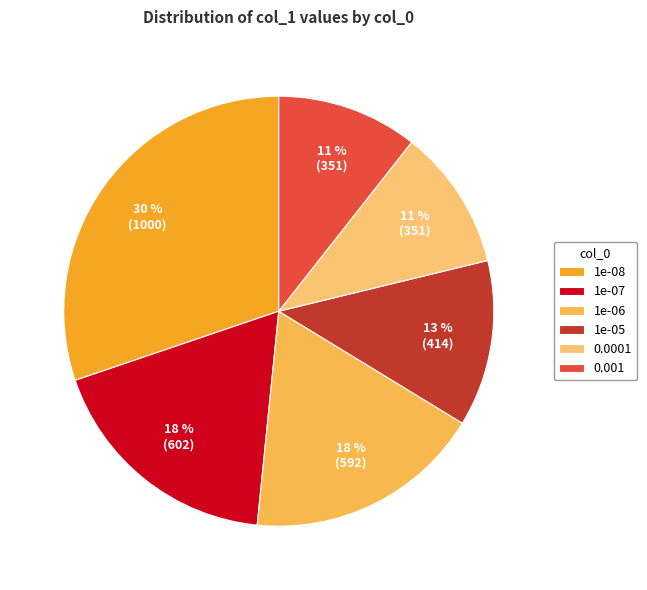

True or false: 0.001 accounts for 11% of the total.

True